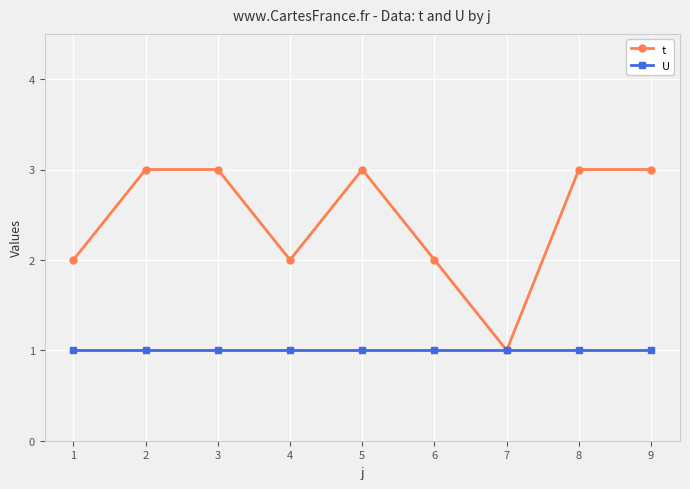

How many interior local valleys does the t series have?

2